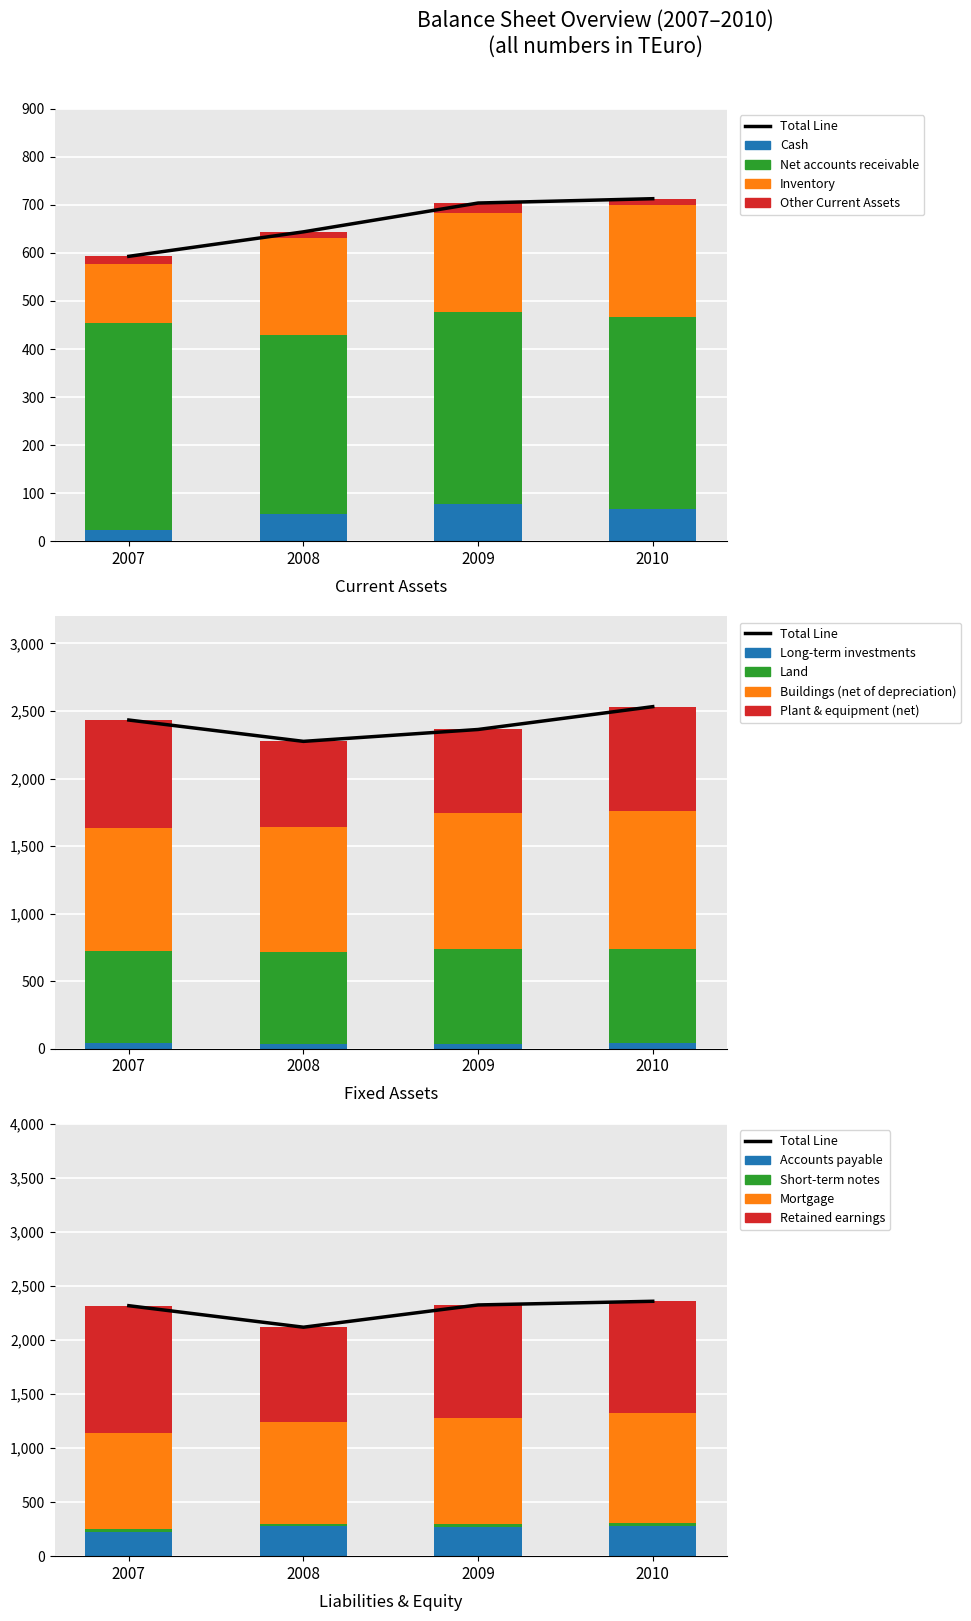

What is the total value across all series at 2007?

593